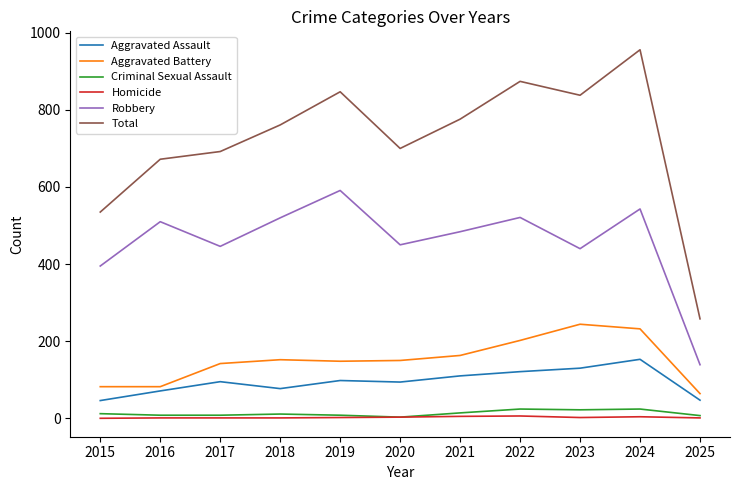

What is the sum of the Aggravated Assault values at 2015 and 2022?

167